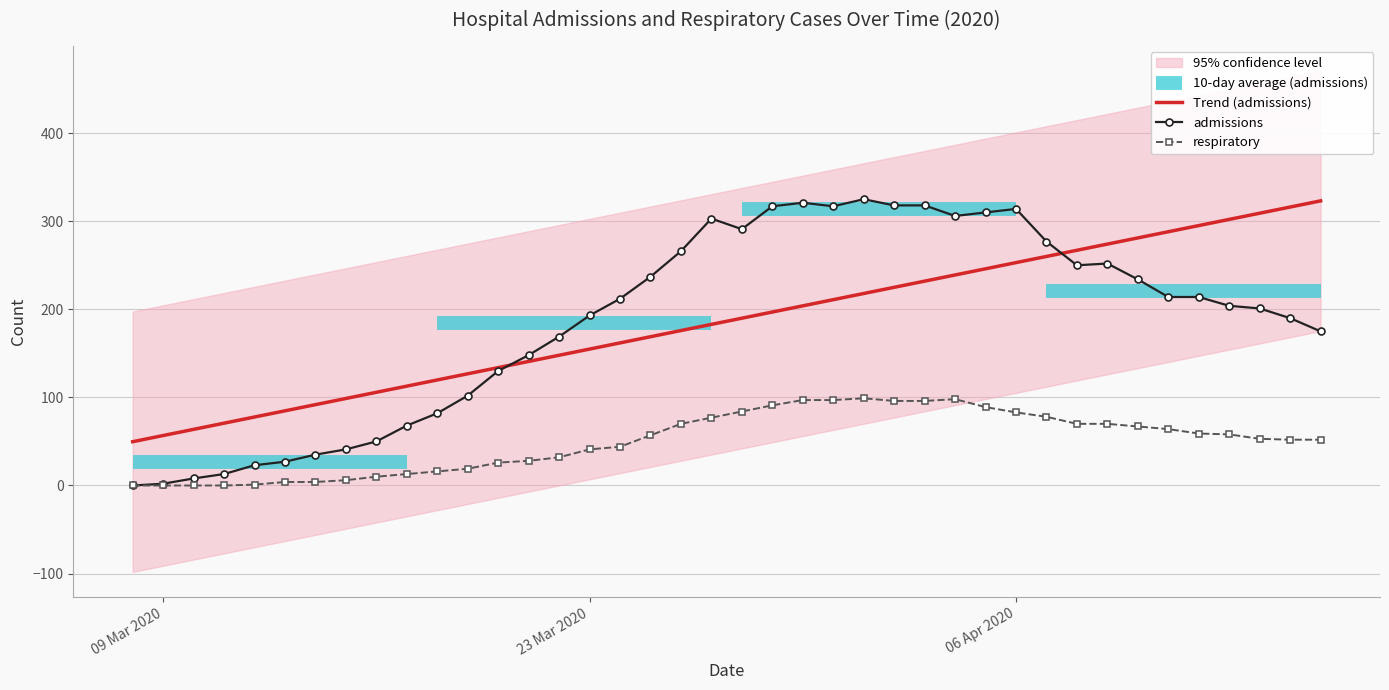

How many lines are shown in the chart?

3